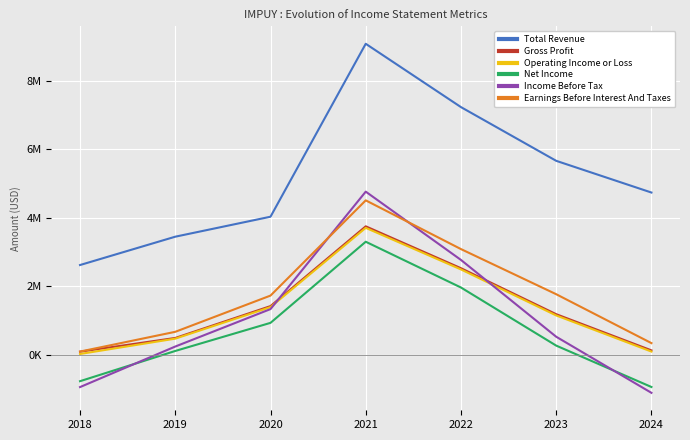

Is this an area chart (filled region under the line)?

No